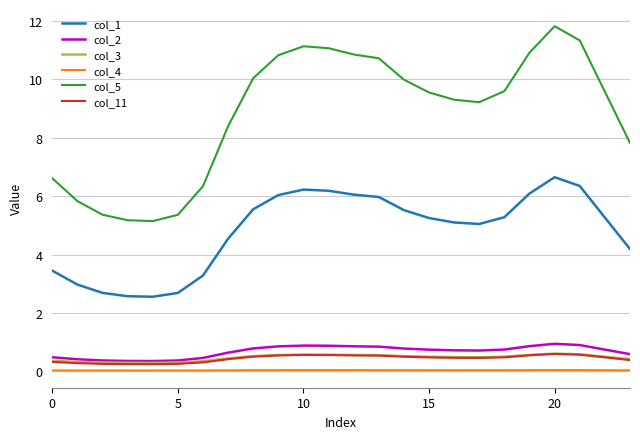

Which series has the largest range (max minus min)?

col_5